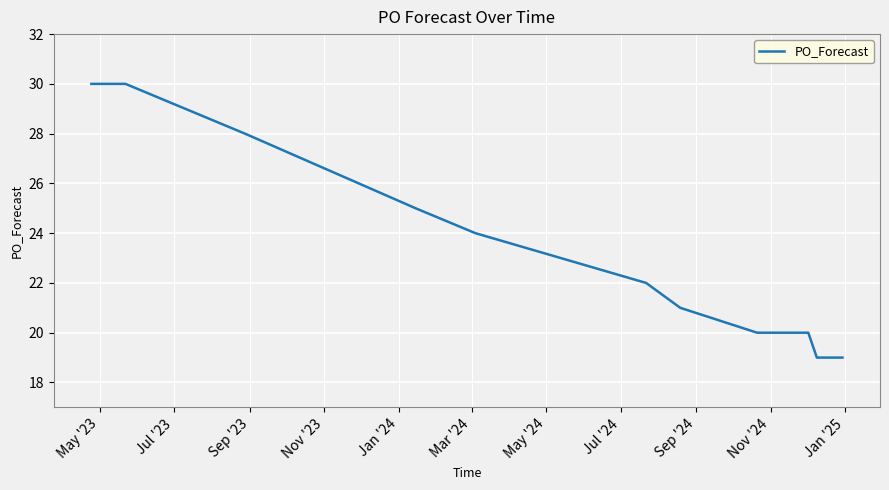

What is the difference between the maximum and minimum values?

11